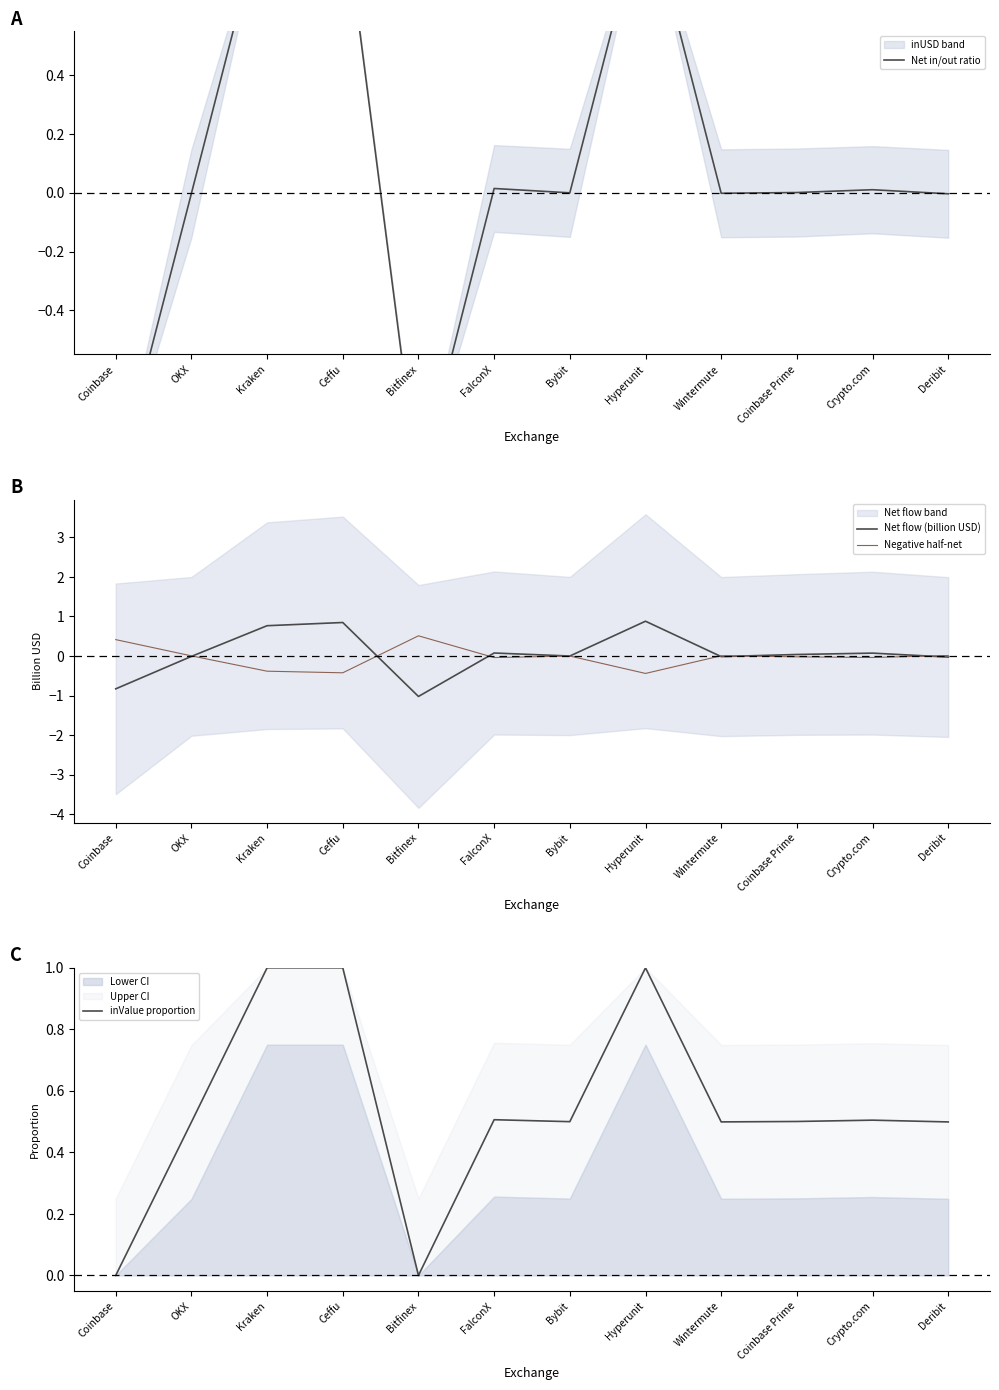

At Wintermute, list the series in order from largest to smallest.

inValue proportion, Negative half-net, Net in/out ratio, Net flow (billion USD)